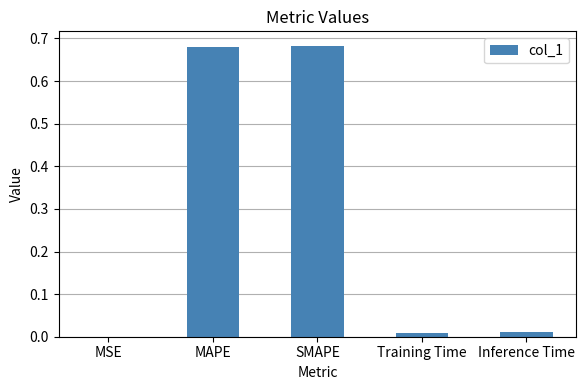

Are the bars grouped side by side (vs. stacked)?

No